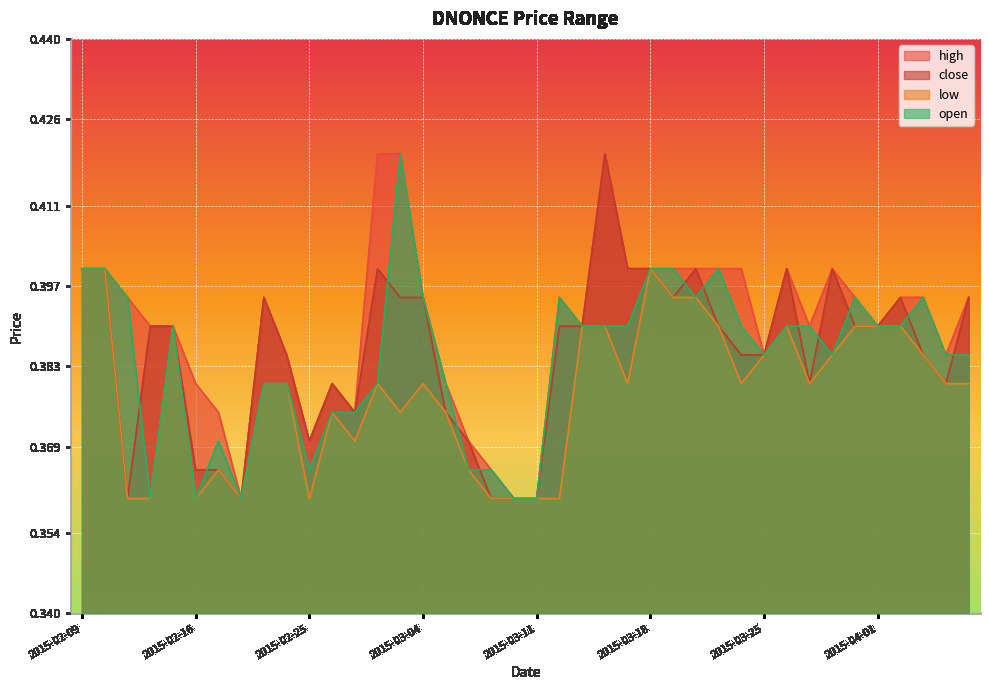

What is the smallest value displayed?

0.4